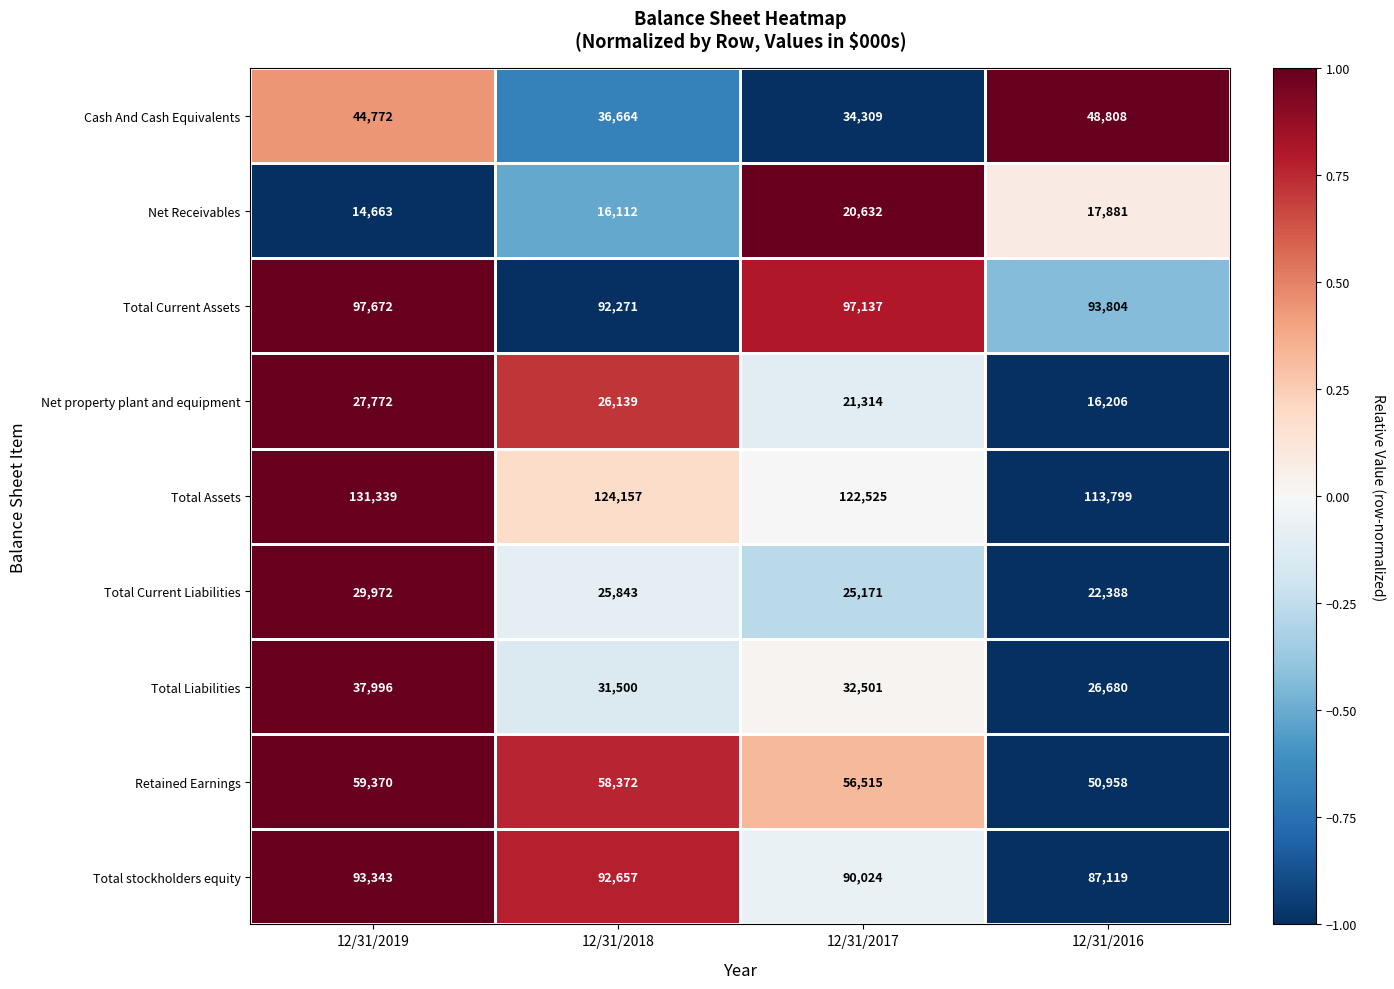

Rank the series at 12/31/2018 from lowest to highest value.

Net Receivables, Total Current Liabilities, Net property plant and equipment, Total Liabilities, Cash And Cash Equivalents, Retained Earnings, Total Current Assets, Total stockholders equity, Total Assets